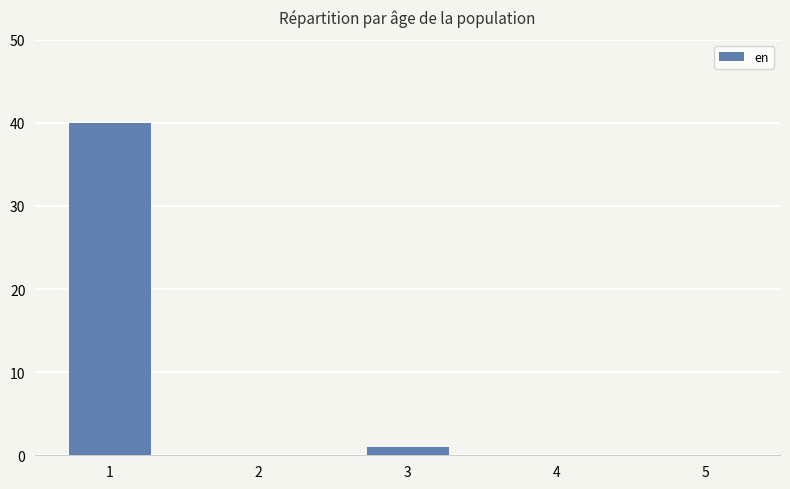

Is it true that the value at 5 is 0.0?

True